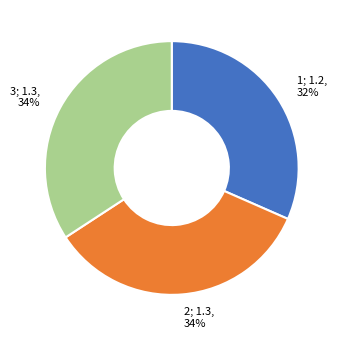

To the nearest percent, what is the combined percentage of 2; 1.3, 34% and 1; 1.2, 32%?

66%